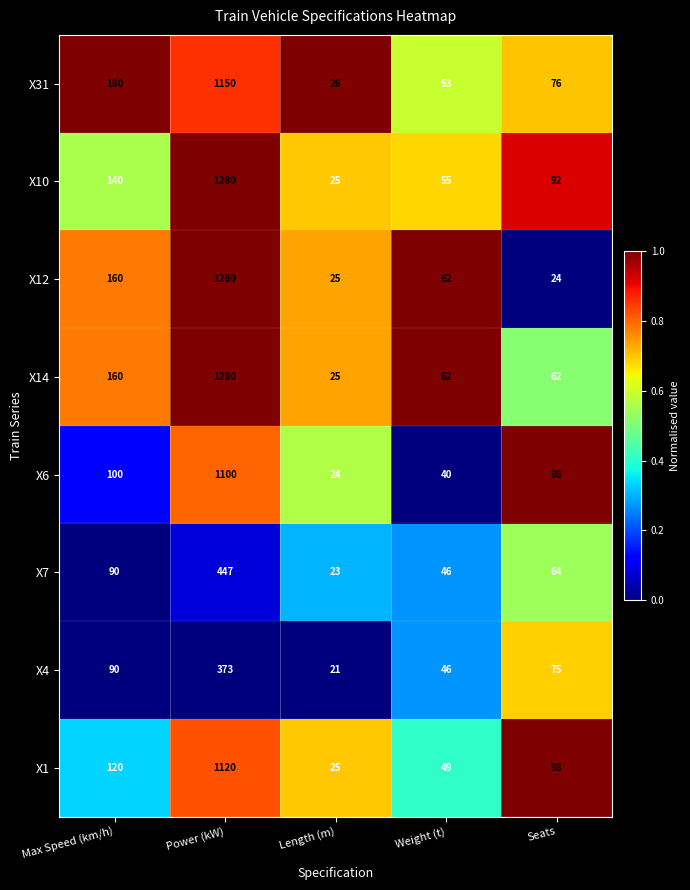

The X12 series shows 25 at Length (m). True or false?

True